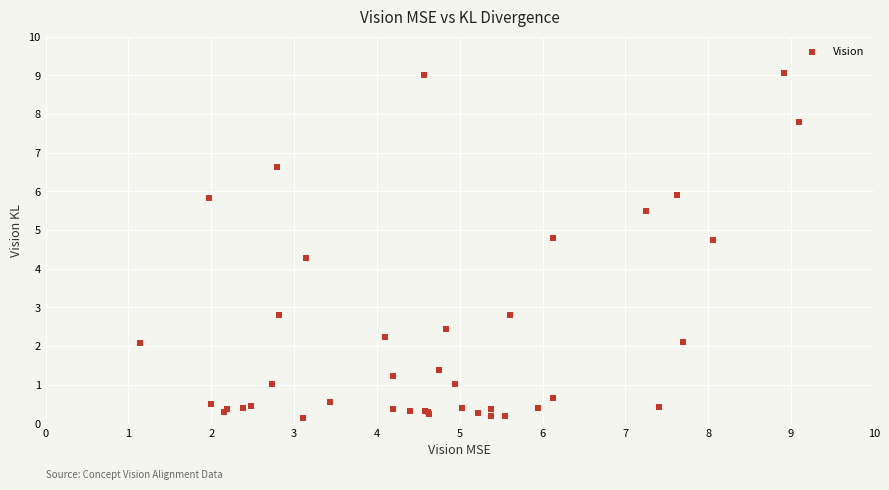

What Y value in the scatter plot is closest to 4?

4.3